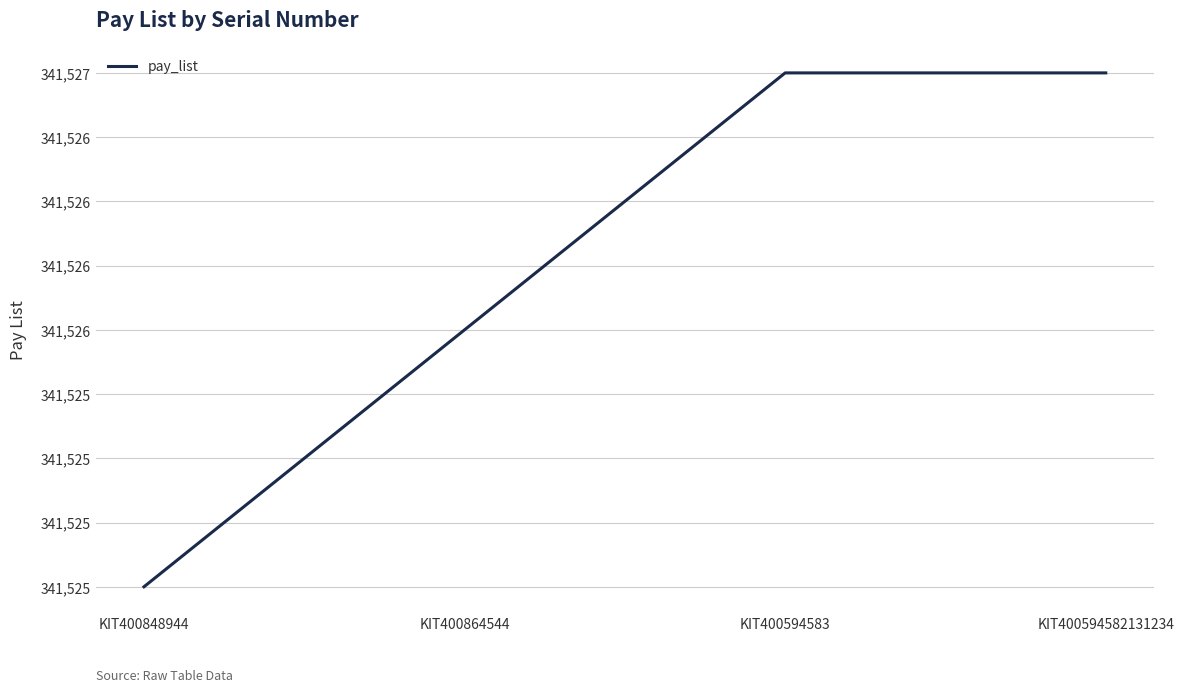

Does the chart have visible grid lines?

Yes